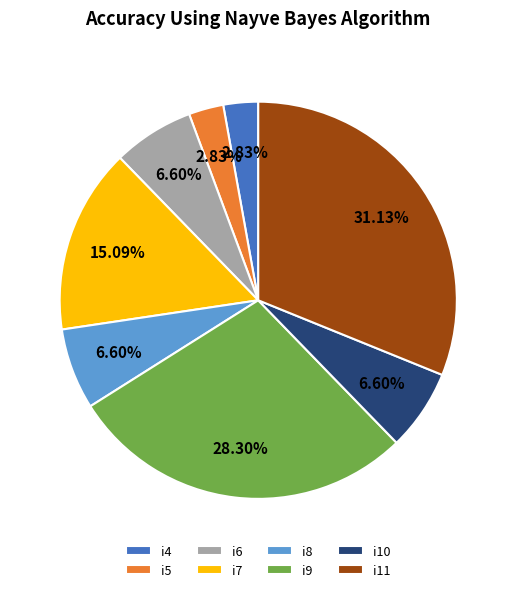

How many segments does this pie chart have?

8